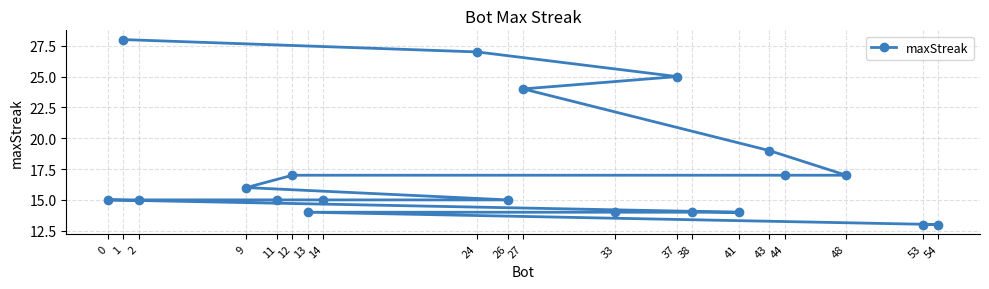

What is the difference between the maximum and second lowest values?

15